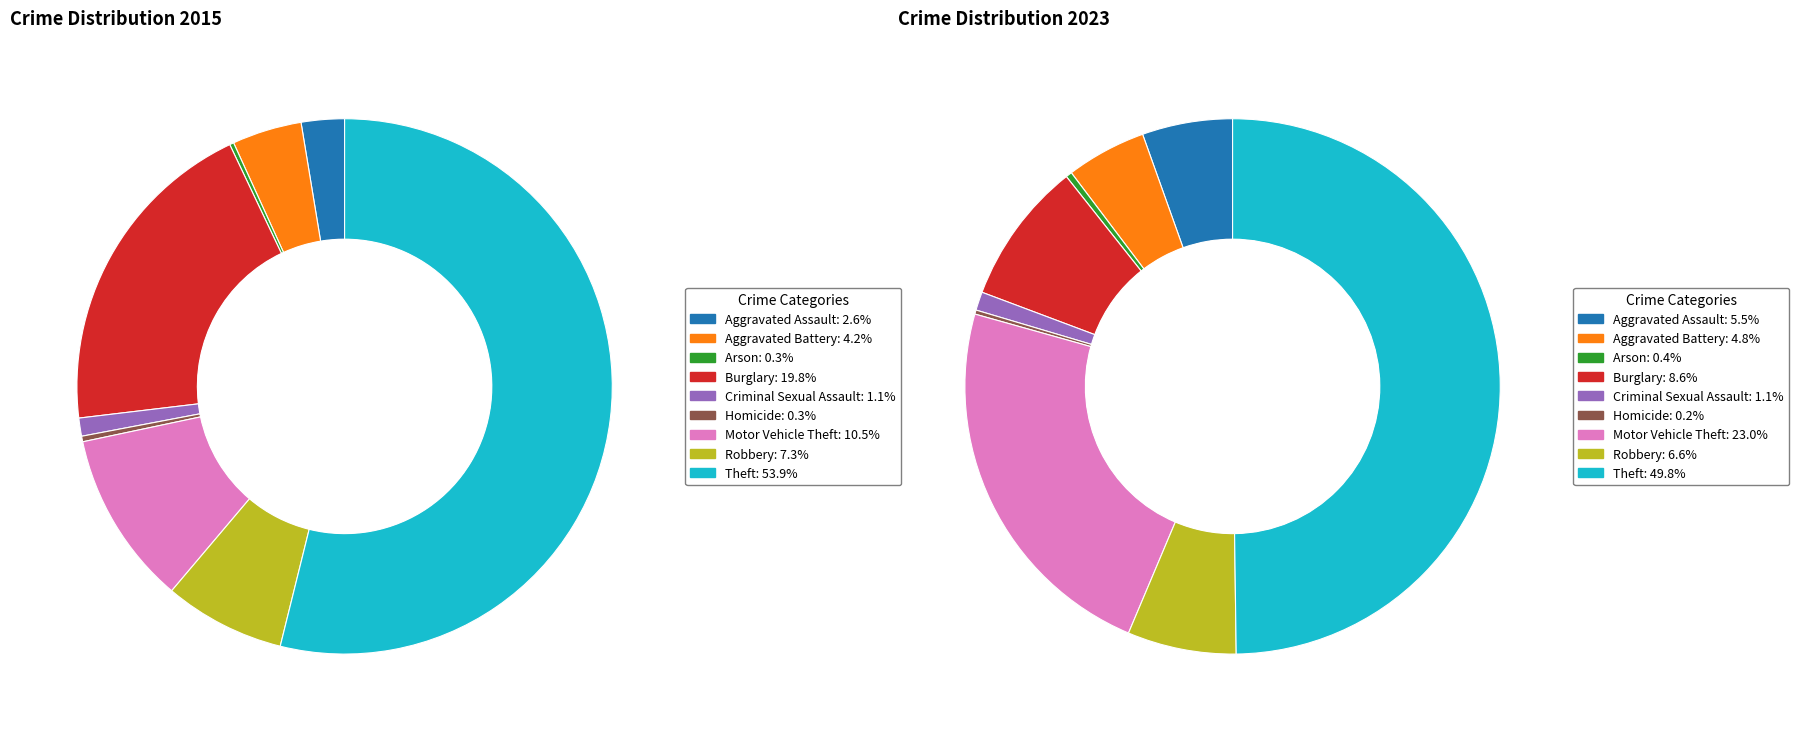

How many segments does this pie chart have?

9